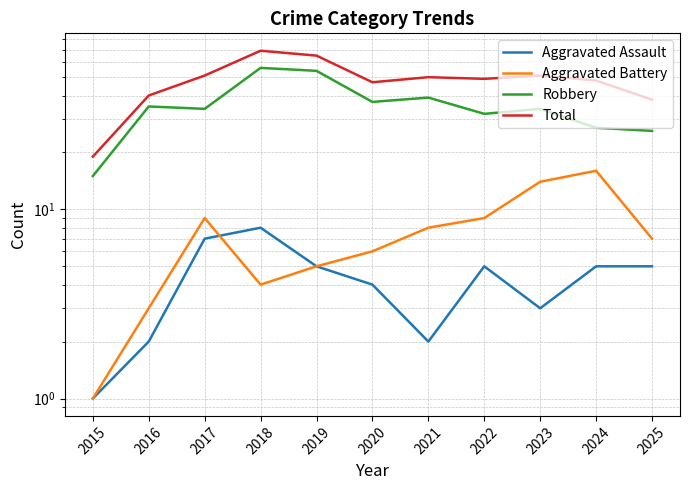

What is the difference between the Aggravated Assault values at 2021 and 2022?

3